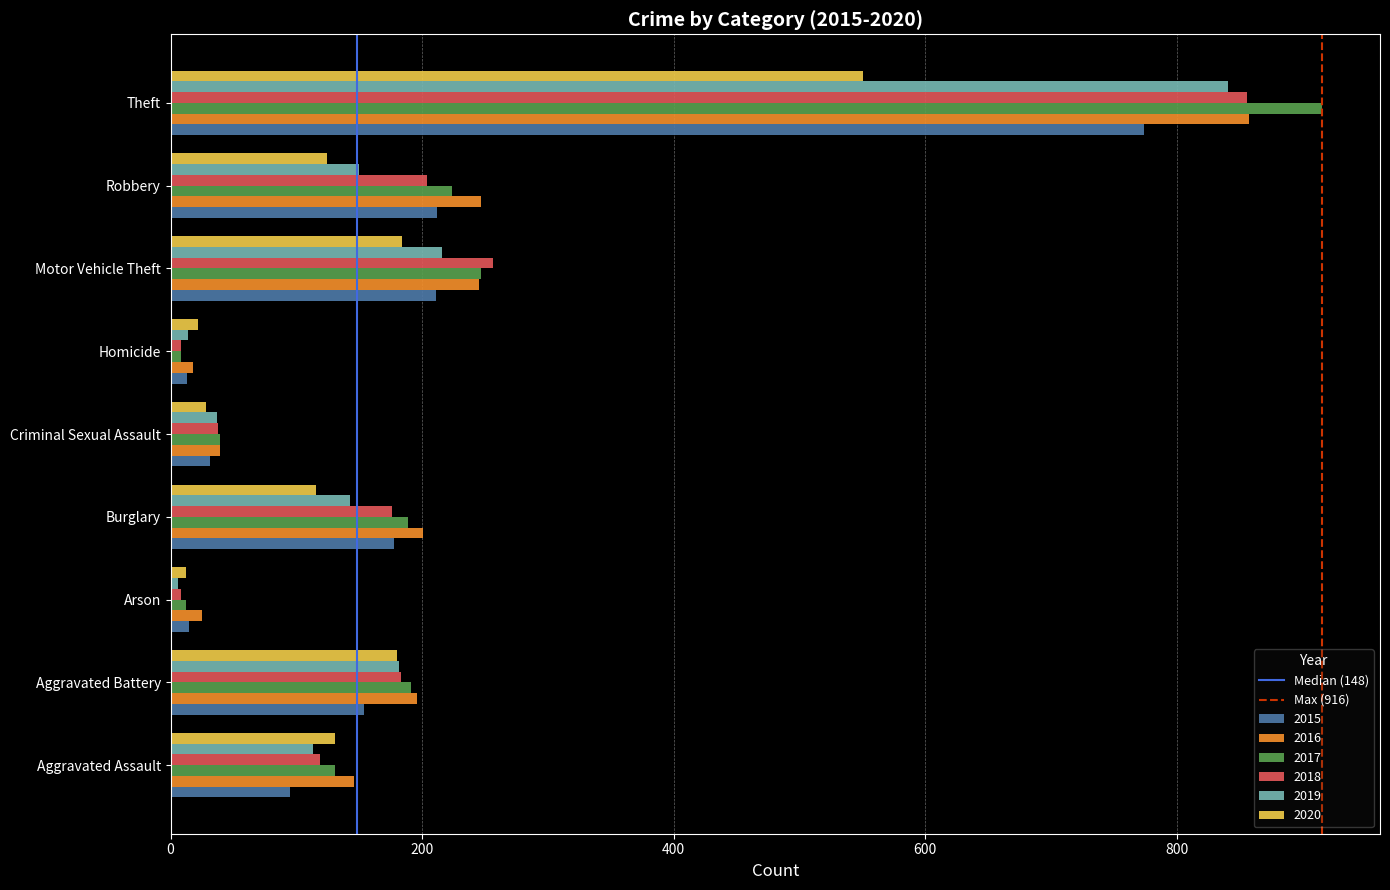

At which category is the sum across all series the highest?

Theft